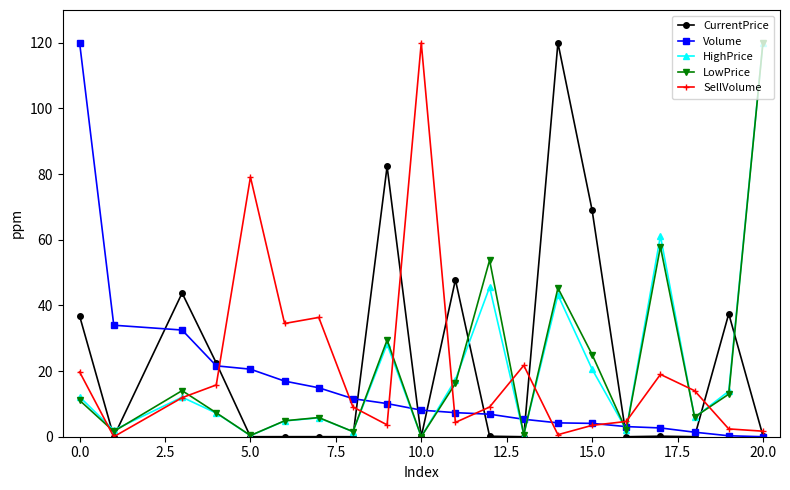

True or false: CurrentPrice has more than 0 points higher than both neighbors.

True